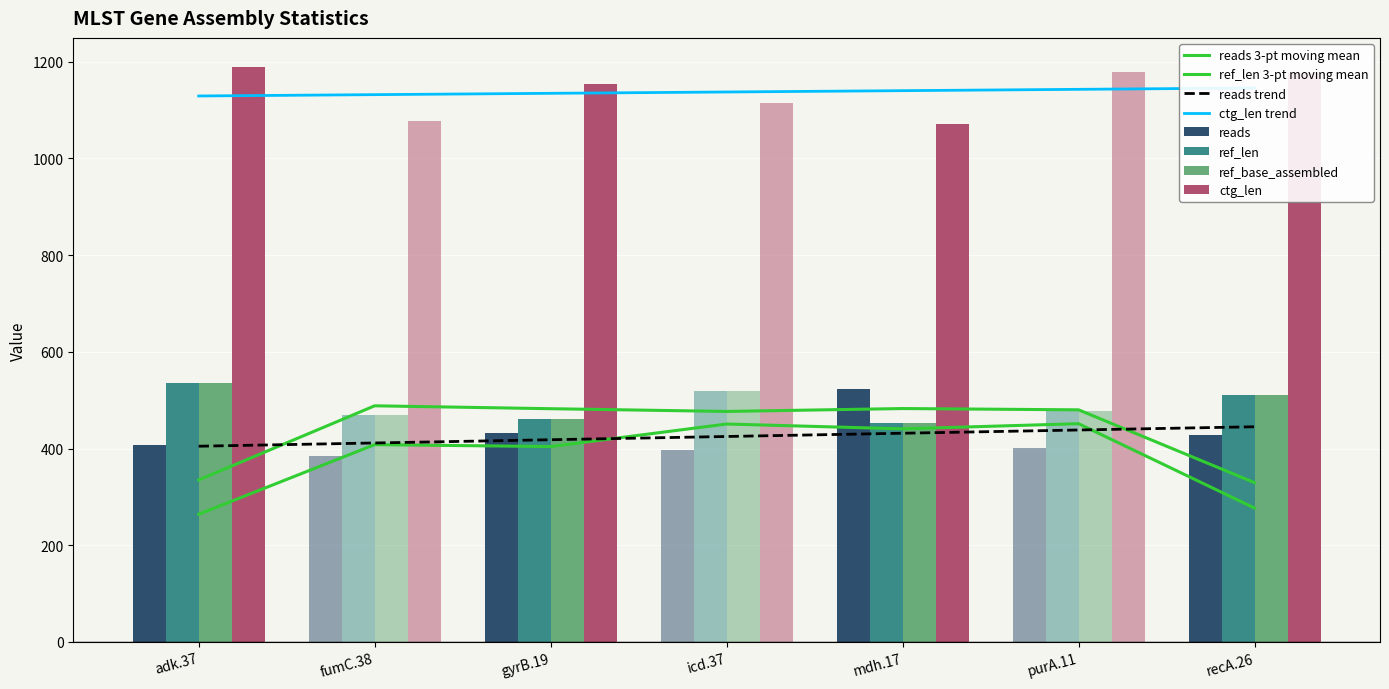

At which category does the chart reach its minimum across all series?

fumC.38